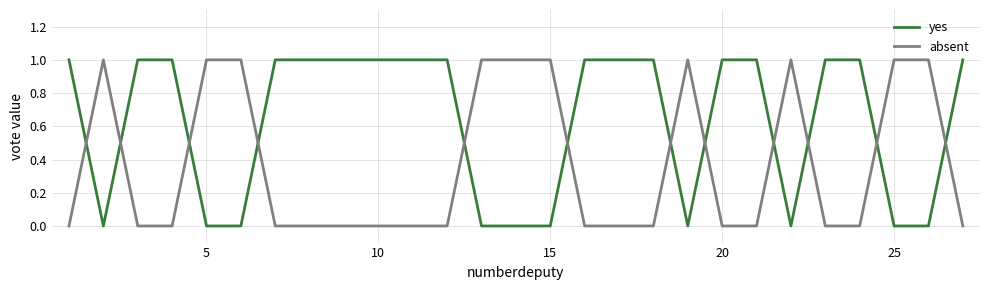

List the series in order of their overall mean, lowest first.

absent, yes